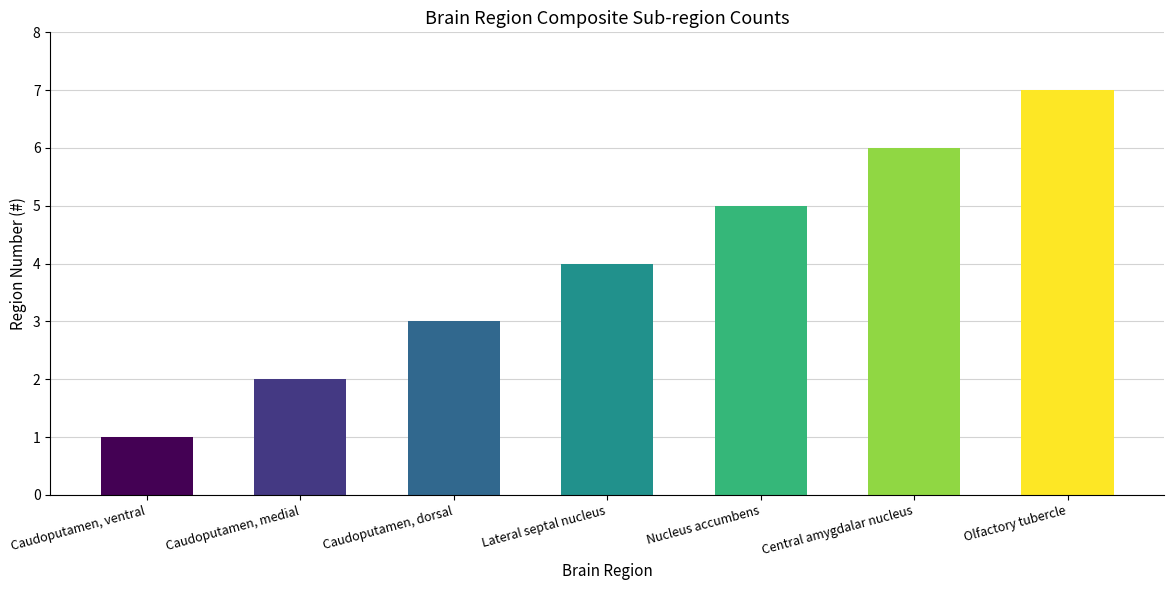

Reading right to left, extract all data points from this chart.

Olfactory tubercle=7	Central amygdalar nucleus=6	Nucleus accumbens=5	Lateral septal nucleus=4	Caudoputamen, dorsal=3	Caudoputamen, medial=2	Caudoputamen, ventral=1